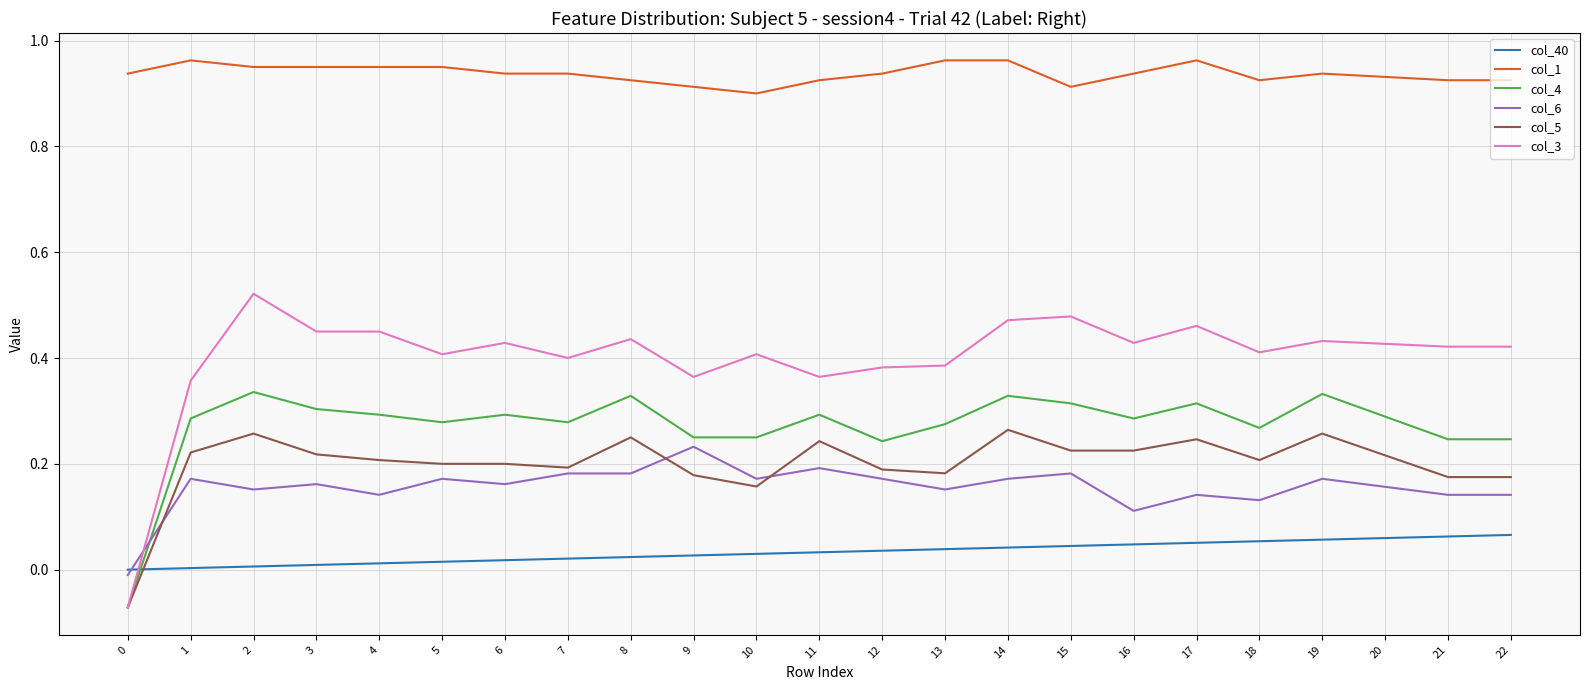

The col_3 series shows 0.4 at 19. True or false?

True